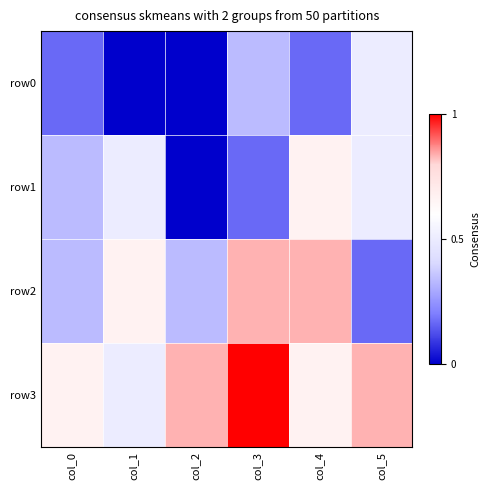

Which has a higher value, col_1 or col_0?

col_0